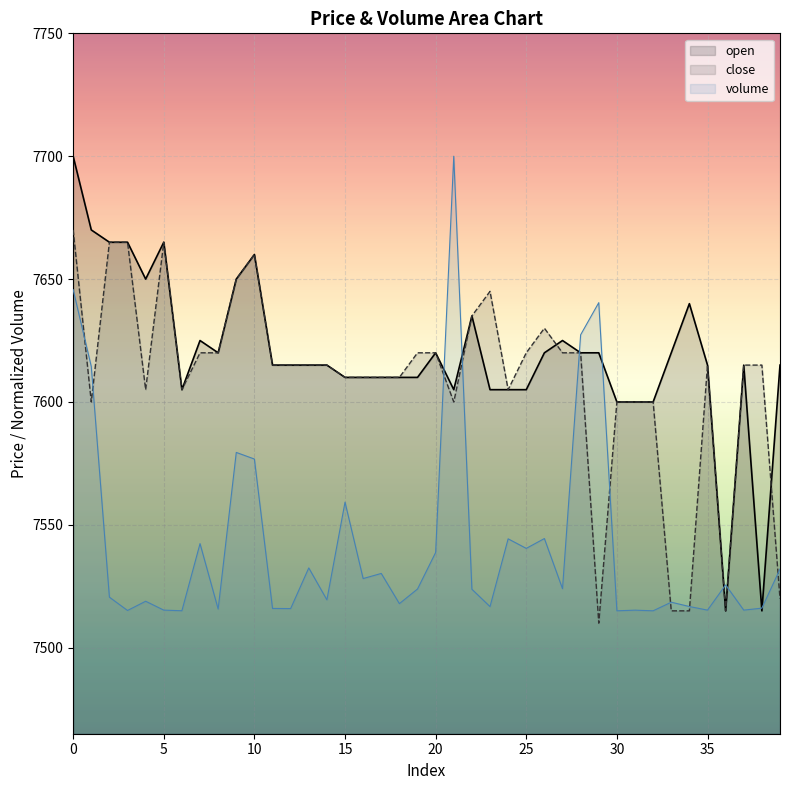

Count the number of categories in the chart.

40